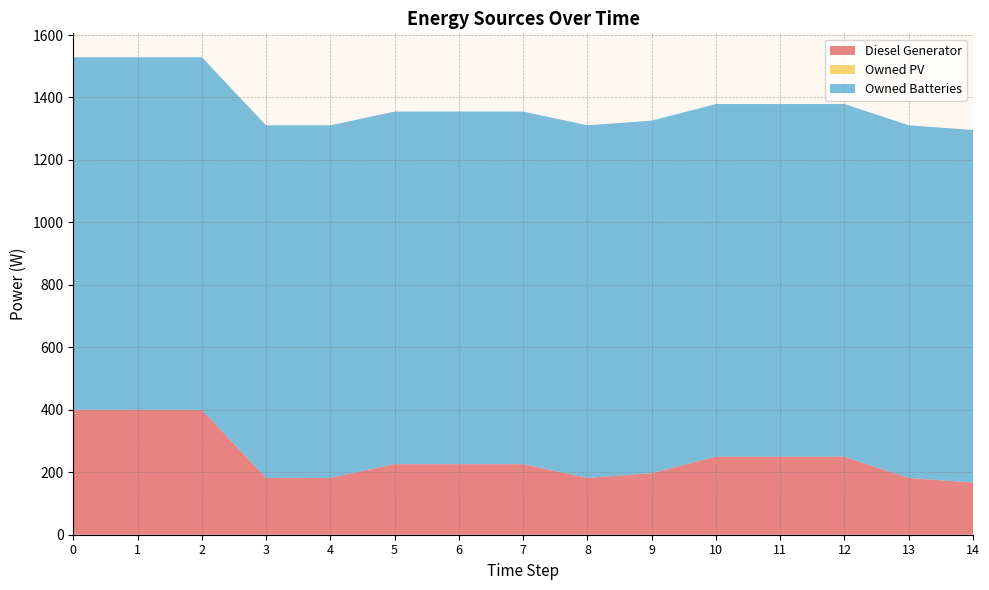

Reading left to right, transcribe all the data shown in this chart.

Diesel Generator: 0=400.0	1=400.0	2=400.0	3=182.0	4=182.0	5=226.0	6=226.0	7=226.0	8=182.0	9=197.0	10=250.0	11=250.0	12=250.0	13=182.0	14=167.0
Owned PV: 0=0.0	1=0.0	2=0.0	3=0.0	4=0.0	5=0.0	6=0.0	7=0.0	8=0.0	9=0.0	10=0.0	11=0.0	12=0.0	13=0.0	14=0.0
Owned Batteries: 0=1129.0	1=1129.0	2=1129.0	3=1129.0	4=1129.0	5=1129.0	6=1129.0	7=1129.0	8=1129.0	9=1129.0	10=1129.0	11=1129.0	12=1129.0	13=1129.0	14=1129.0